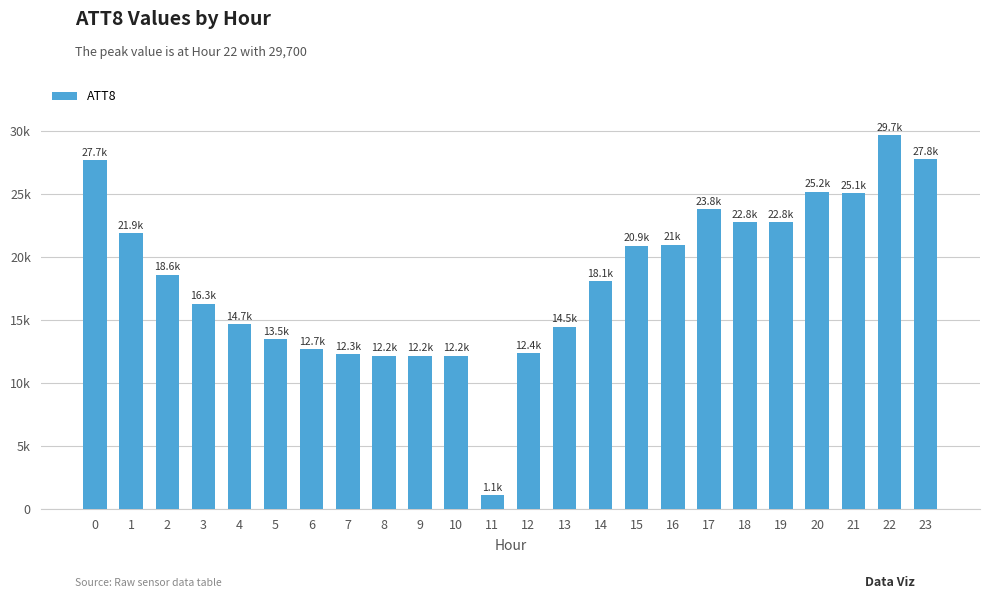

Does the chart contain any negative values?

No